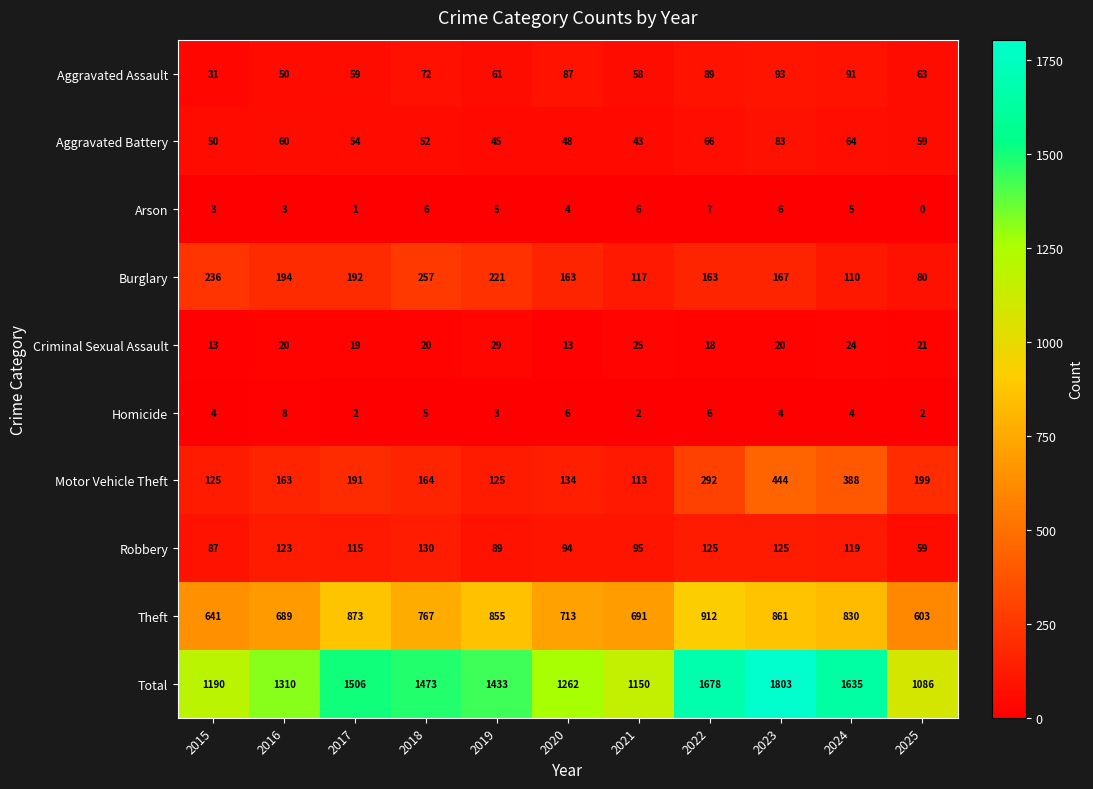

What is the difference between the maximum and minimum values in the Motor Vehicle Theft series?

331